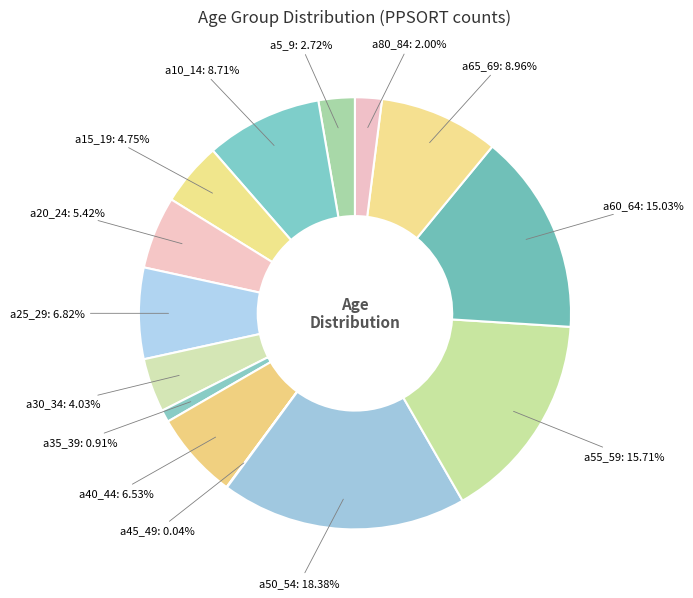

Rank the categories by value from lowest to highest.

a45_49, a35_39, a80_84, a5_9, a30_34, a15_19, a20_24, a40_44, a25_29, a10_14, a65_69, a60_64, a55_59, a50_54